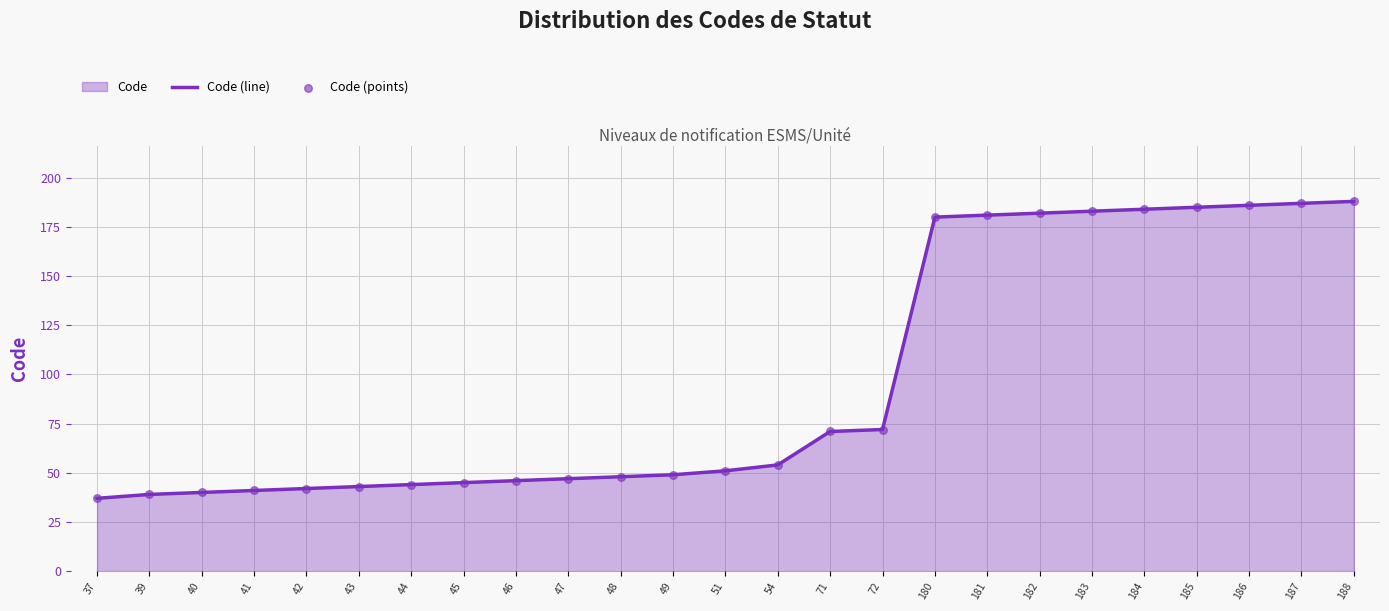

What is the change in value from 46 to 185?

+139